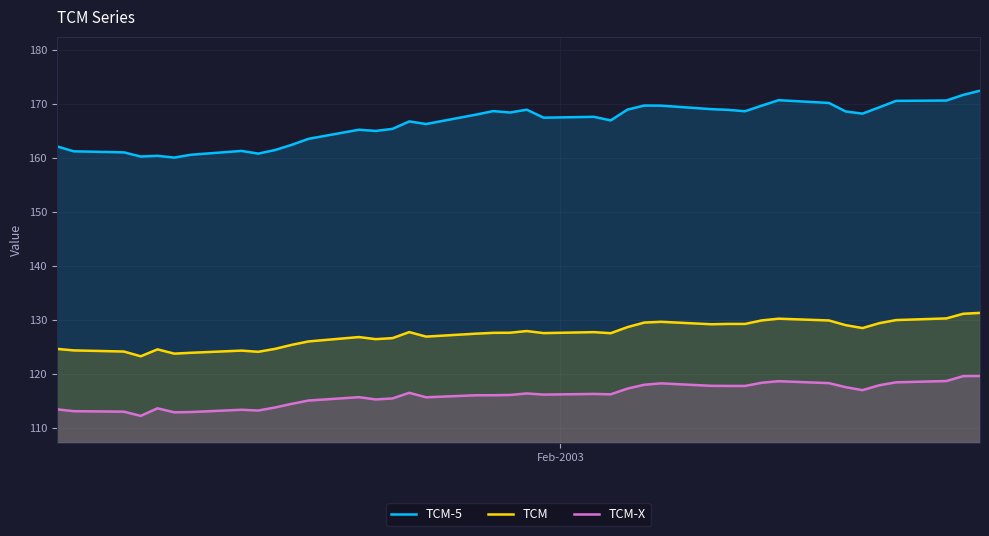

Rank the series by their maximum value, from lowest to highest.

TCM-X, TCM, TCM-5